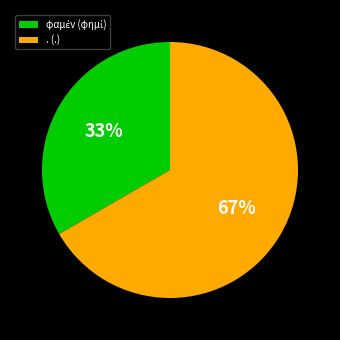

How many segments does this pie chart have?

2